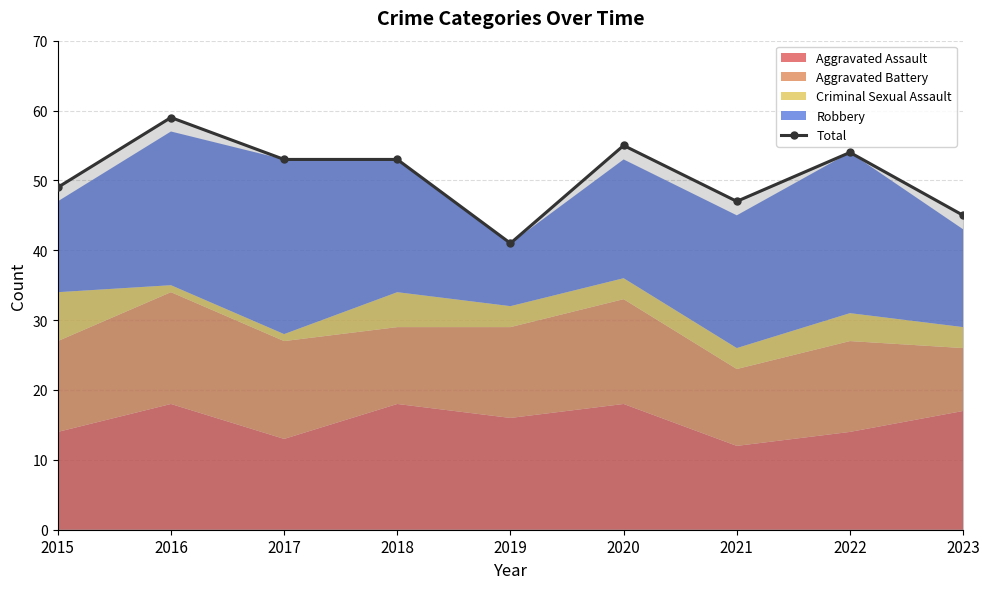

What is the sum of all values?

456